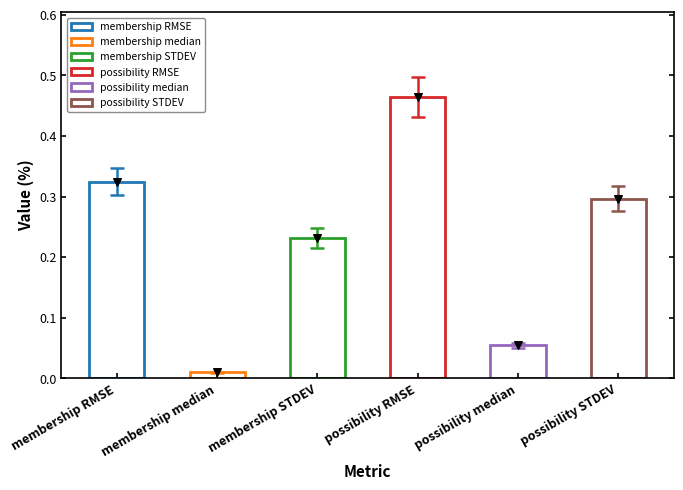

What is the change in value from membership RMSE to possibility median?

-0.3